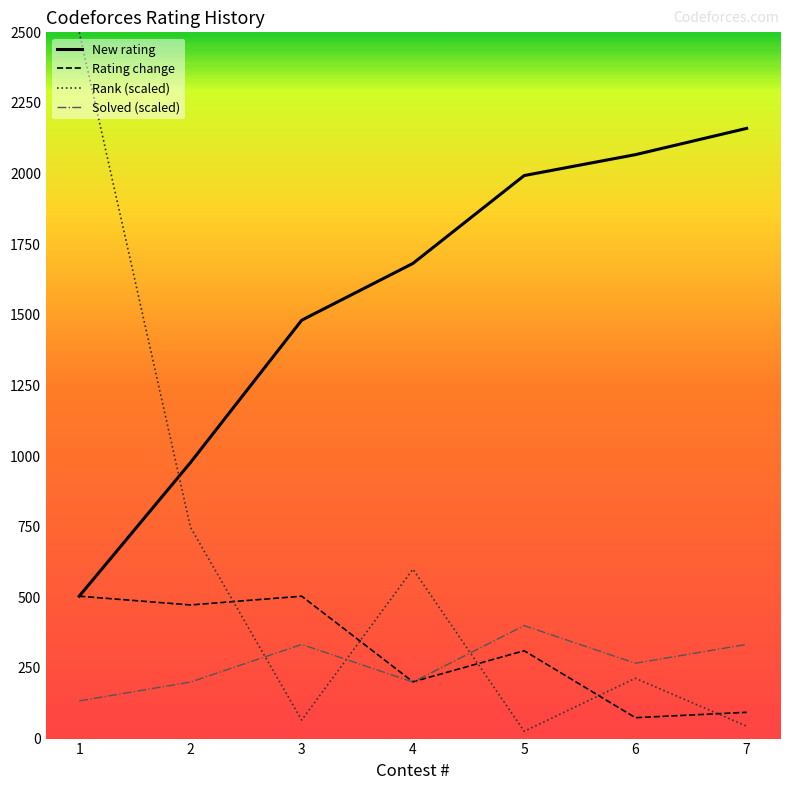

The value of New rating at 7 is 946.9. True or false?

False